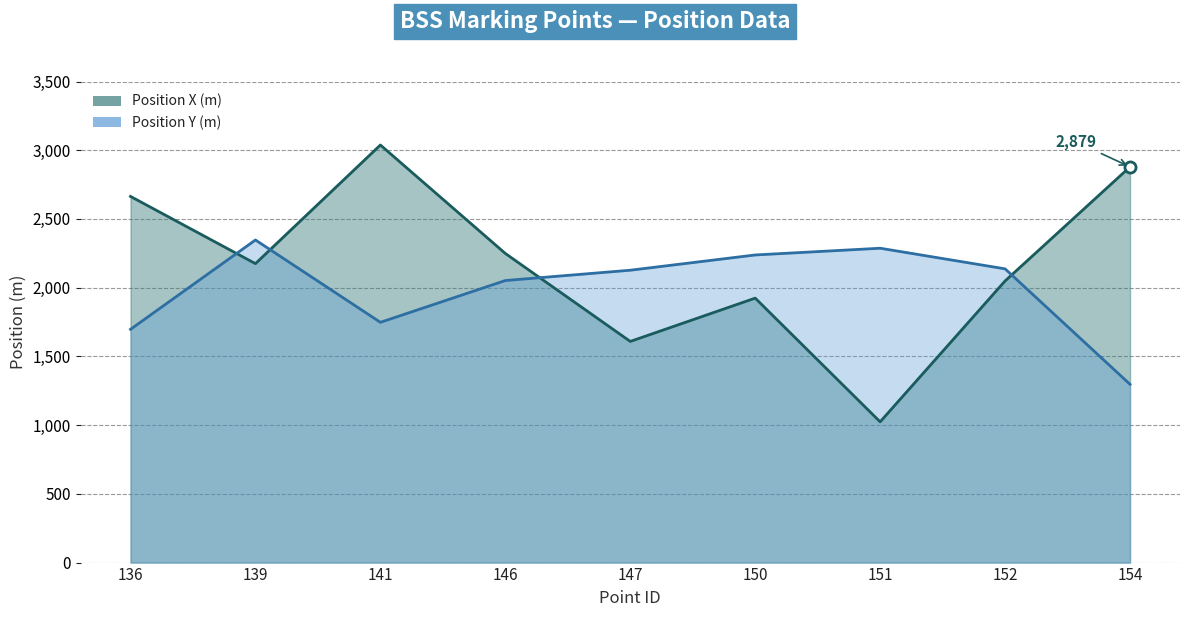

Which label corresponds to the largest value in the chart?

141